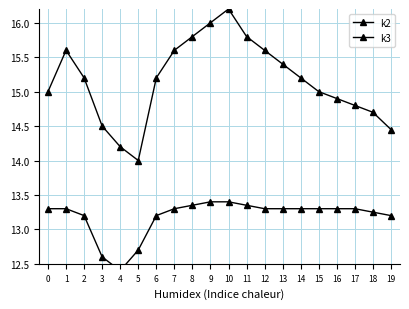

Rank the series at 14 from lowest to highest value.

k3, k2